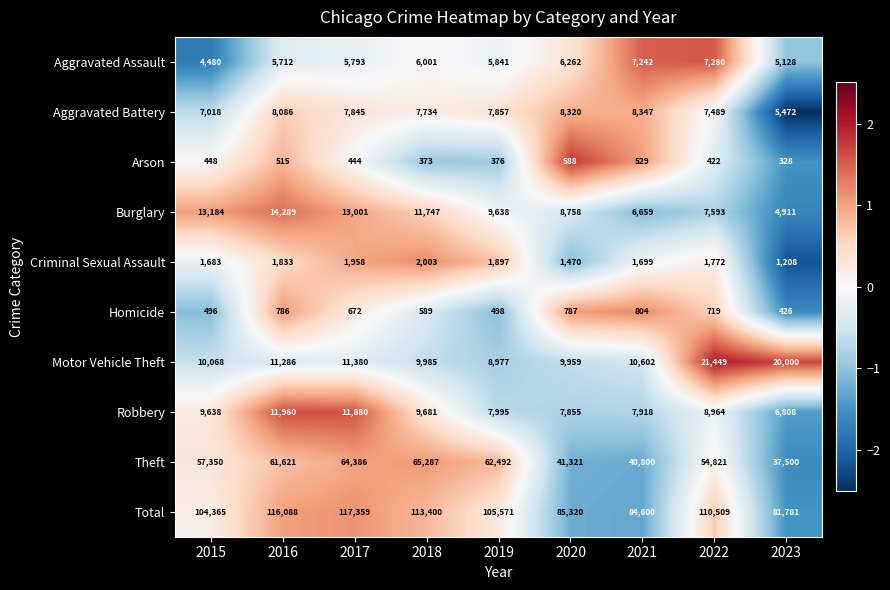

Is it true that Burglary equals 14289 at 2016?

True